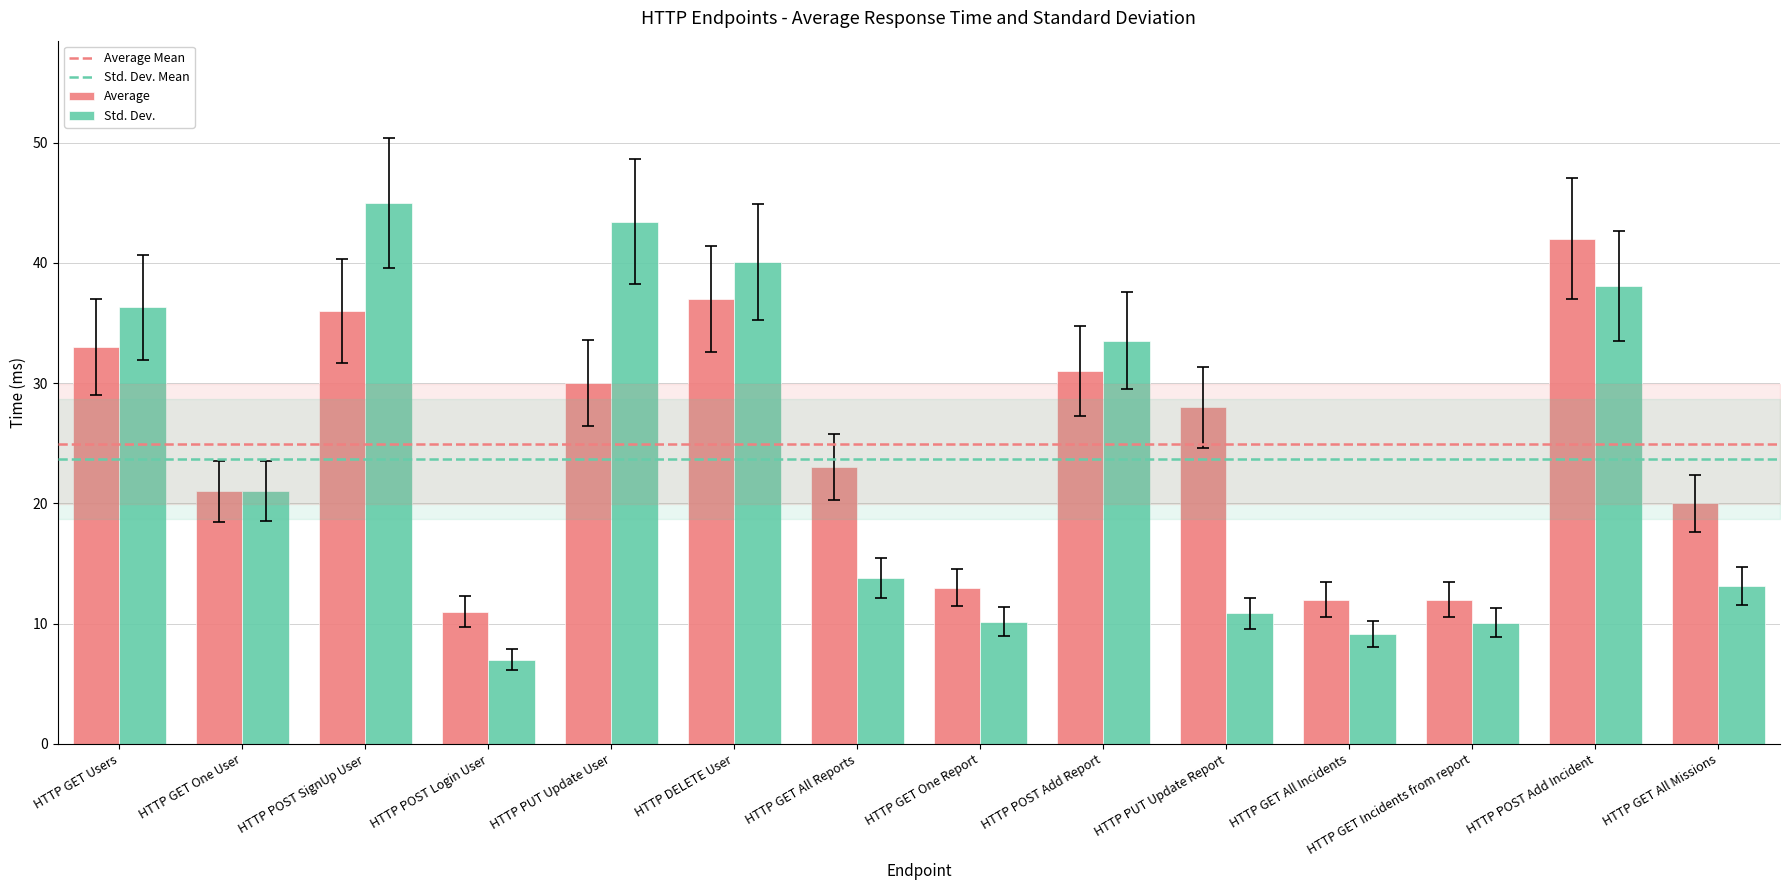

What is the value of the Average bar at the 8th from the left?

13.0